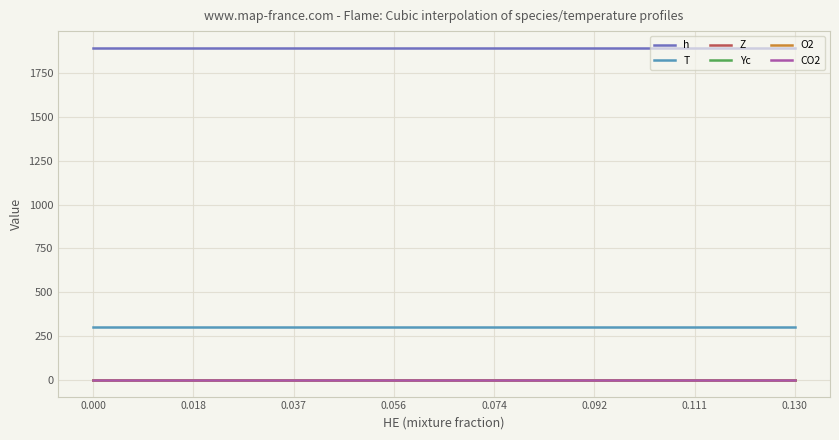

What is the greatest value displayed?

1894.0